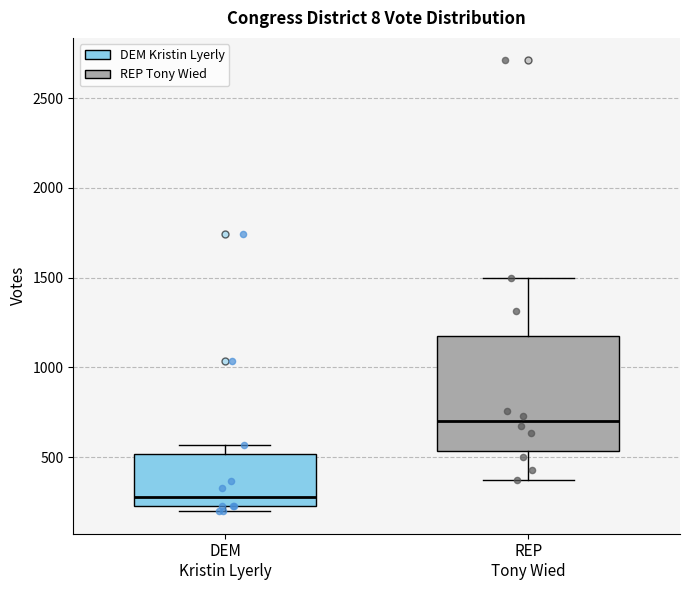

Which box is the tallest, from its lower edge to its upper edge?

REP Tony Wied